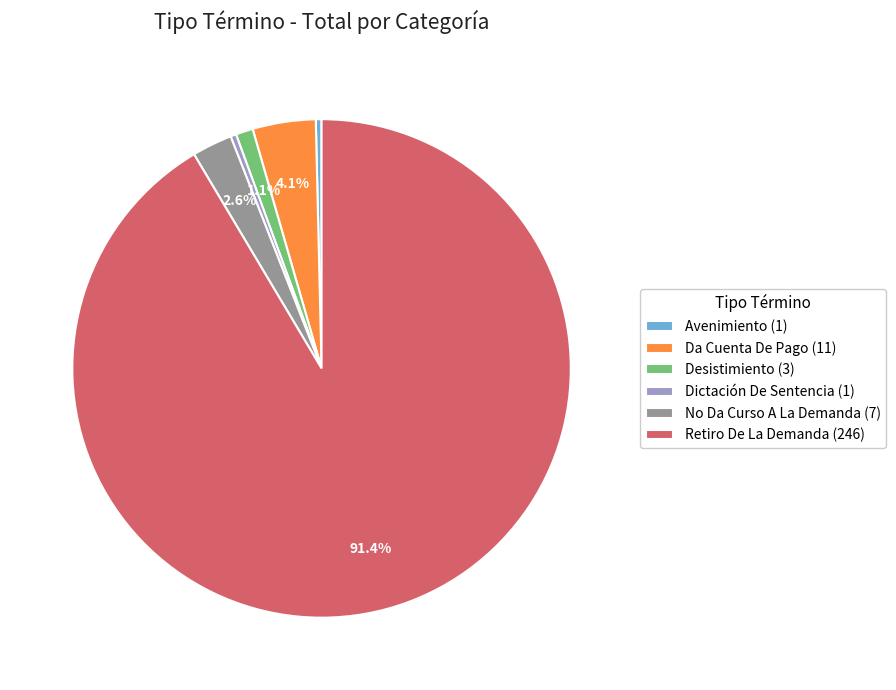

Does Retiro De La Demanda (246) represent more than half of the total?

Yes